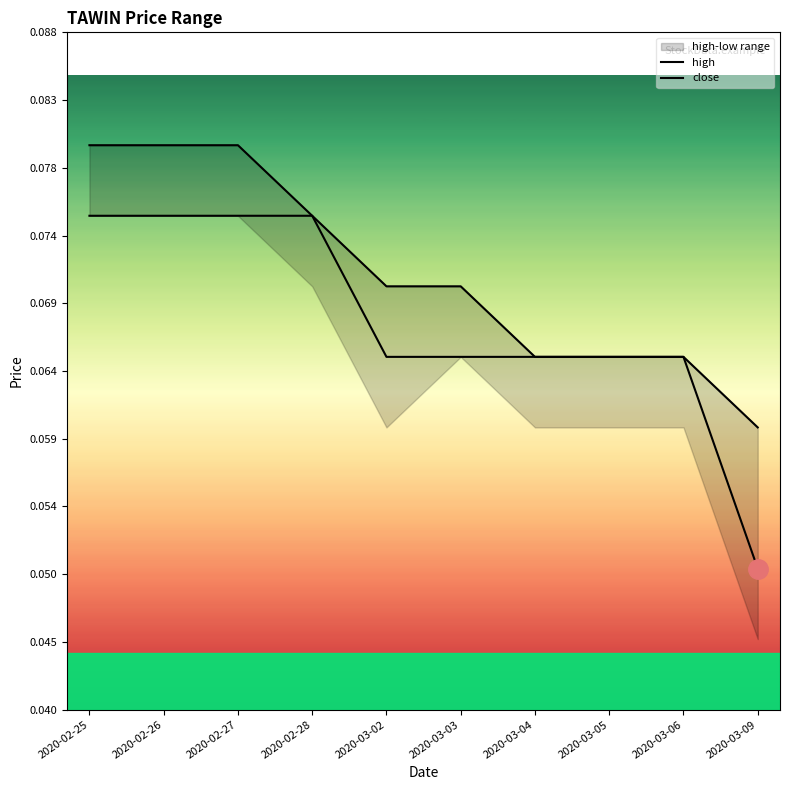

What is the label of the 6th point from the left?

2020-03-03